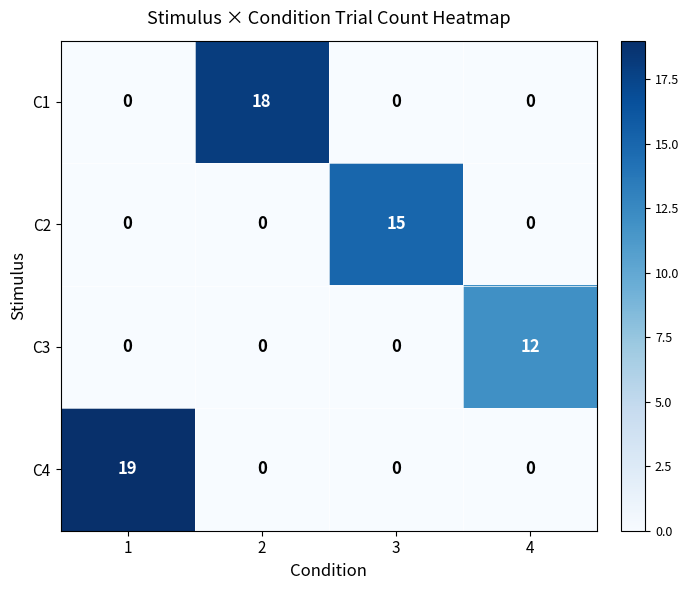

Count the C1 values in the range 0 to 18.

4